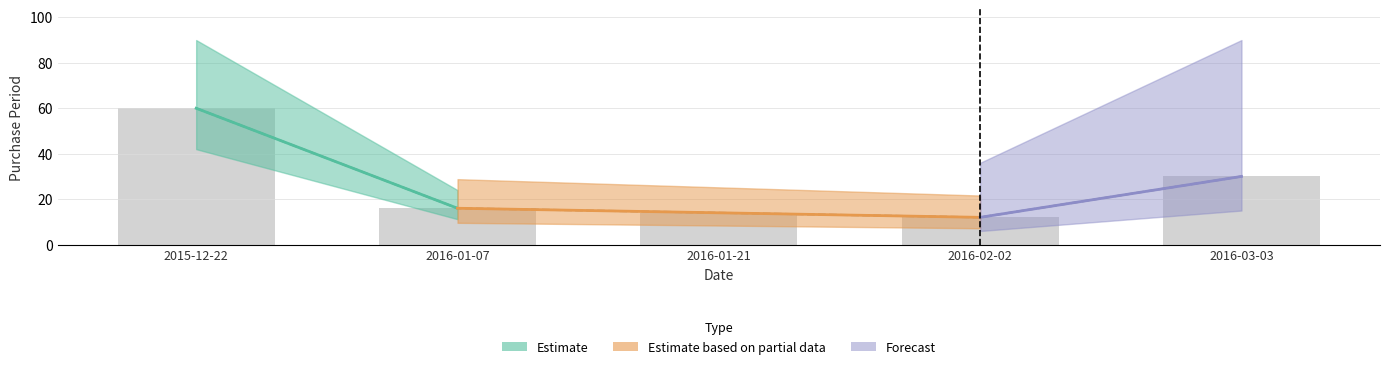

How many values are below 16?

2